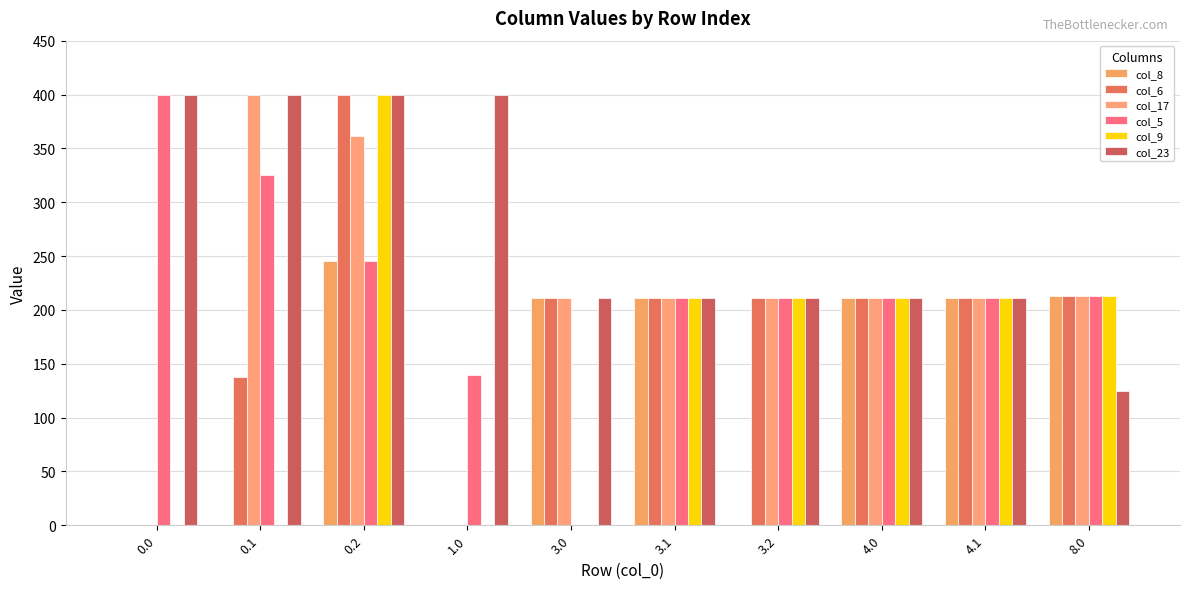

Rank the series by their maximum value, from highest to lowest.

col_6, col_17, col_5, col_9, col_23, col_8